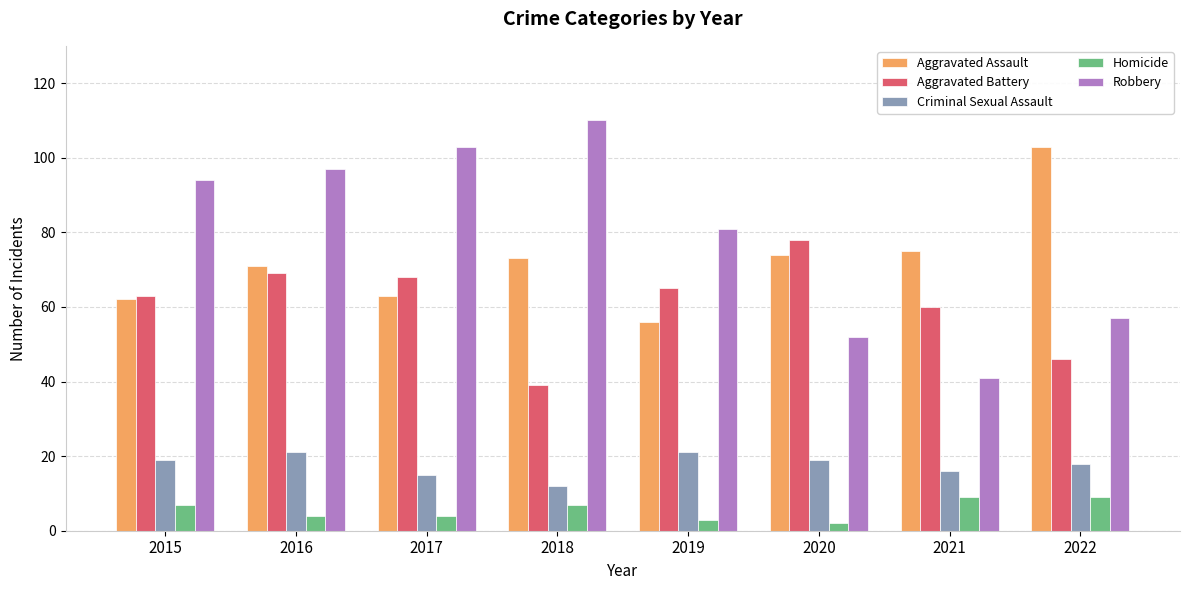

How many bars are there in total?

40